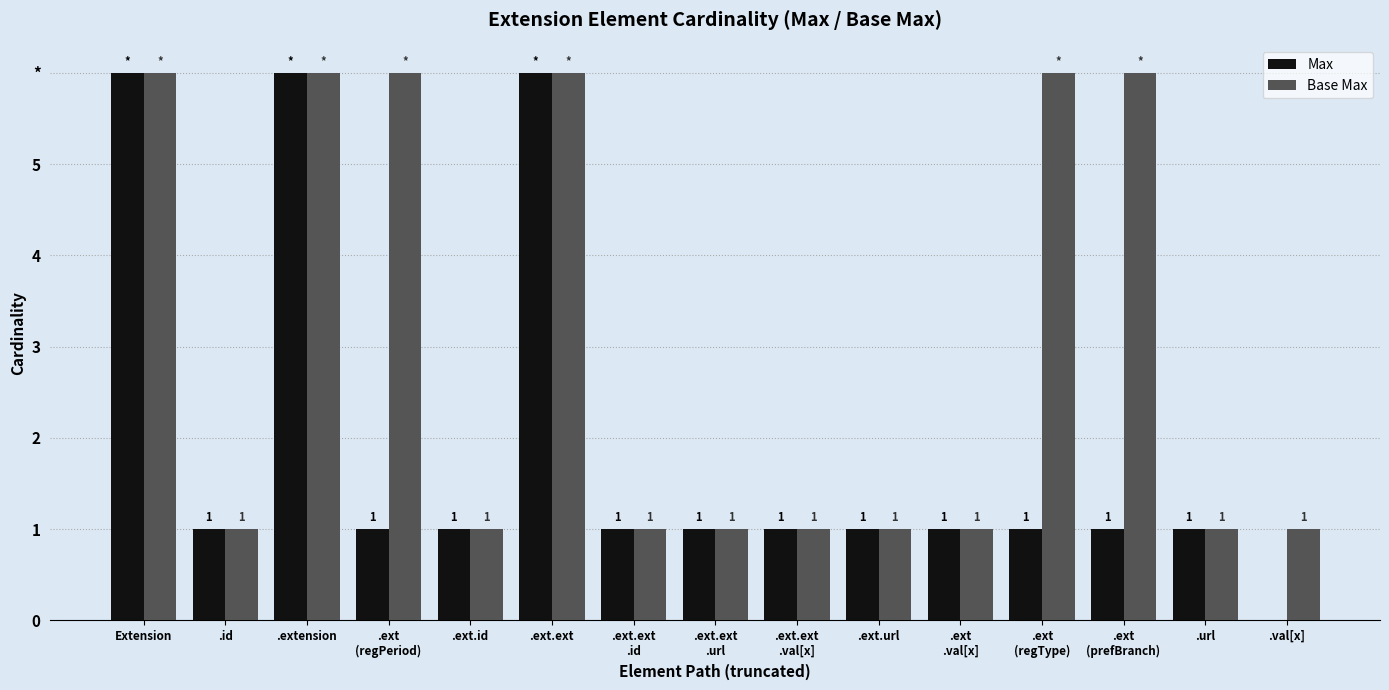

What are all the series names shown in the legend?

Max, Base Max